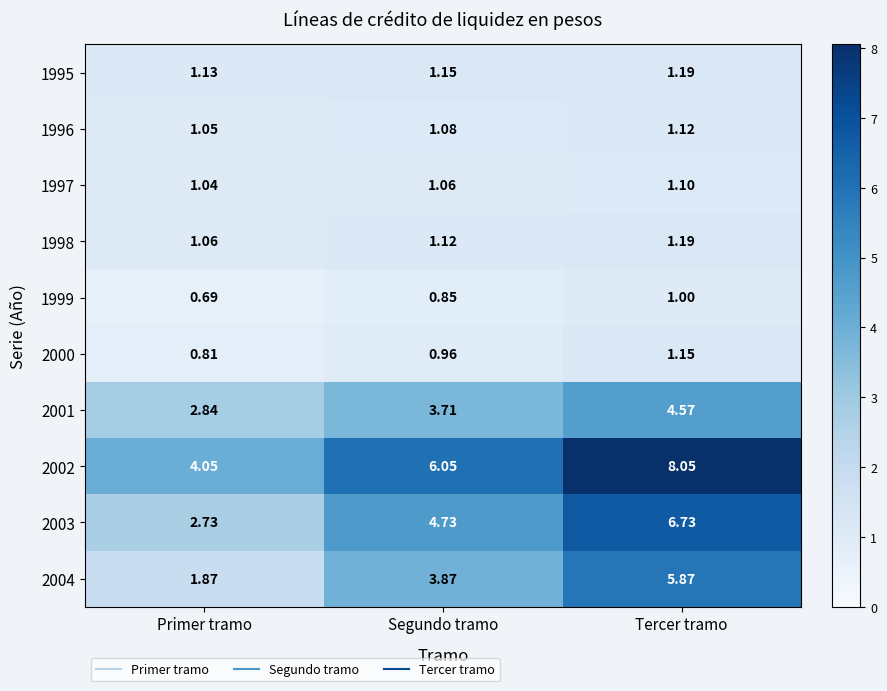

At which label is 2002 closest to 6?

Segundo tramo